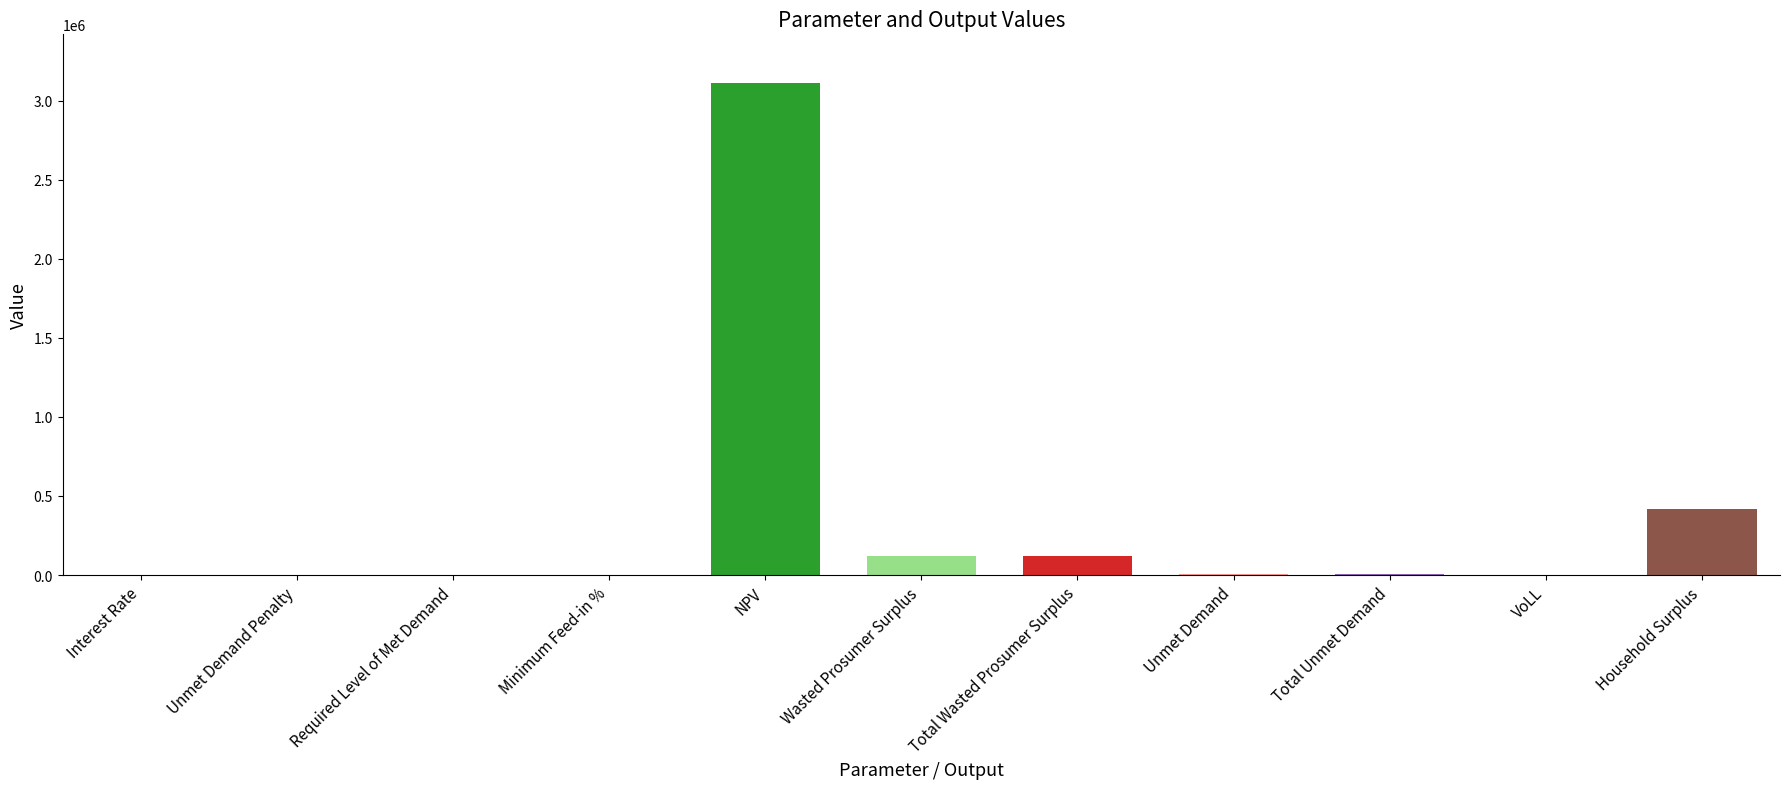

What is the maximum value shown in the chart?

3108916.6